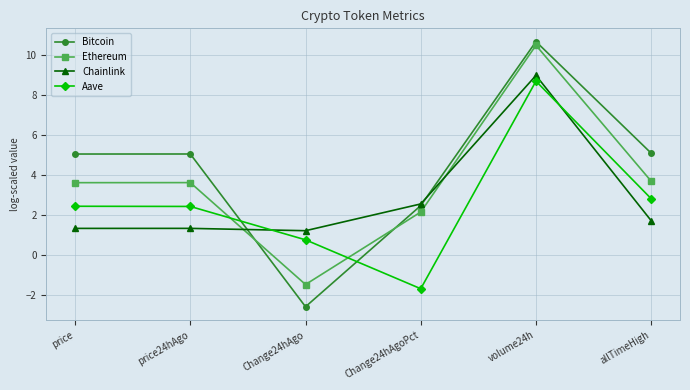

How many interior local valleys does the Bitcoin series have?

1